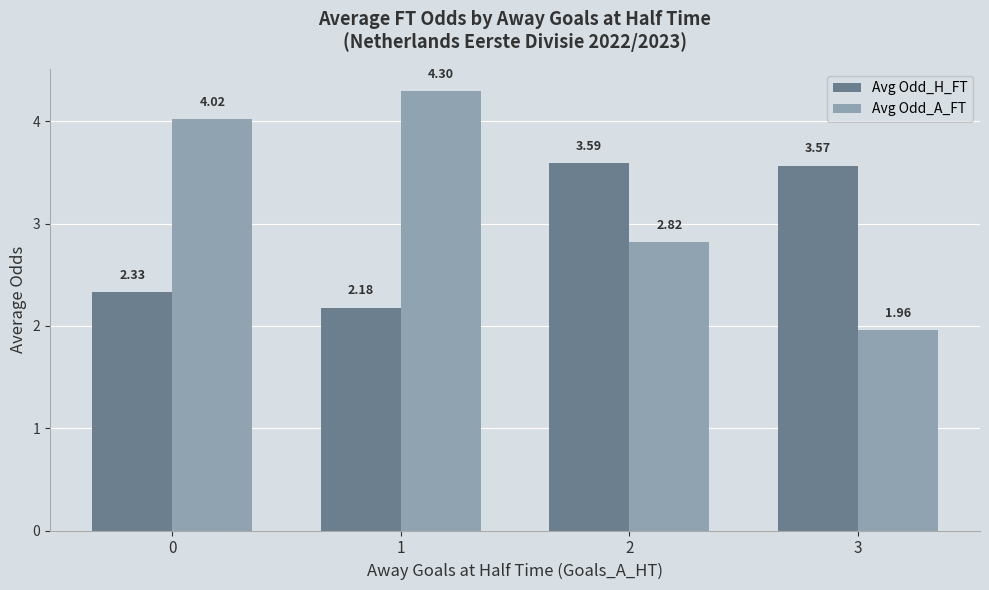

What is the total value across all series at 2?

6.4